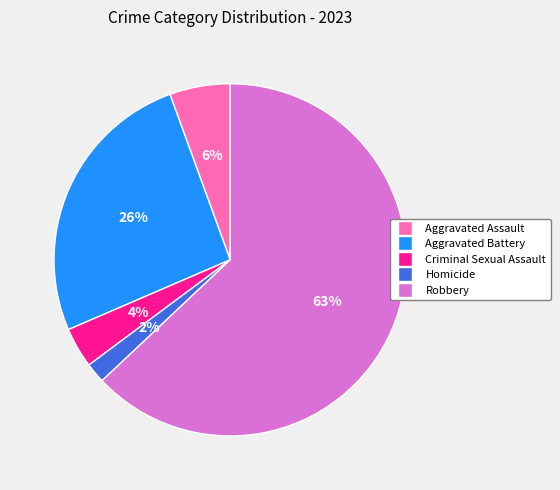

To the nearest percent, what percentage of the pie is Homicide?

2%